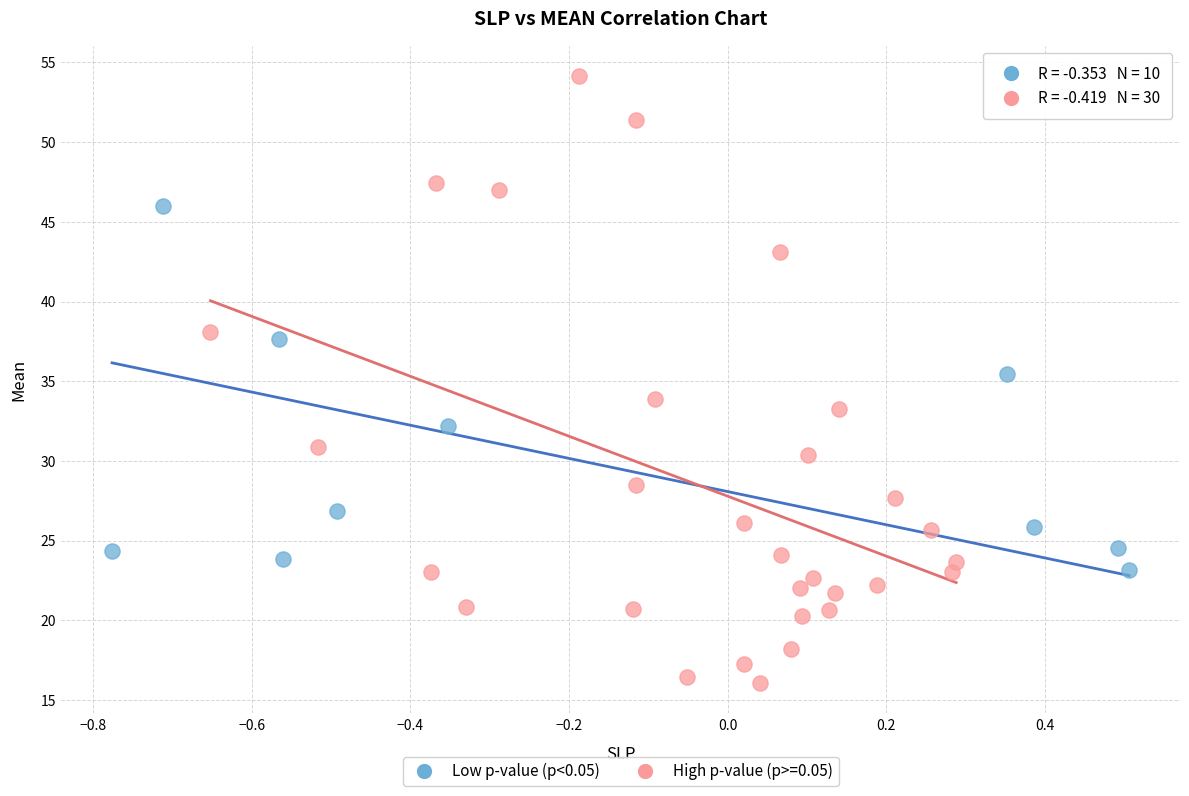

Which series contains the lowest Y value?

High p-value (p>=0.05)